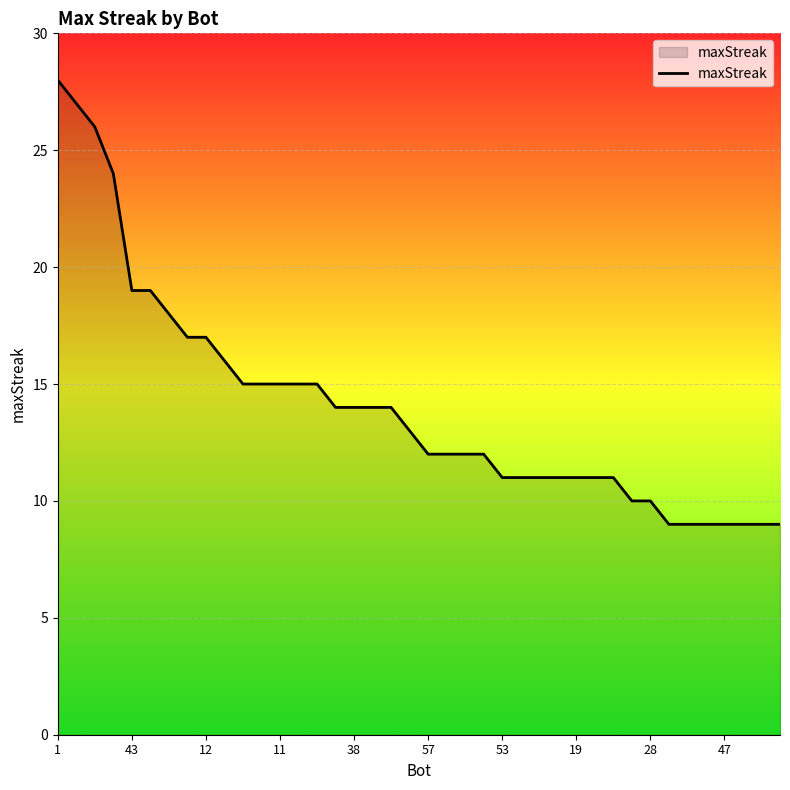

What is the difference between the maximum and minimum values?

19